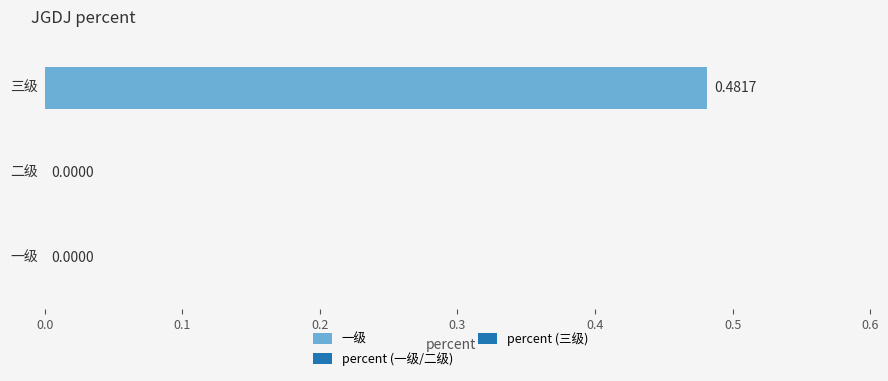

What is the label of the 2nd bar from the left?

二级